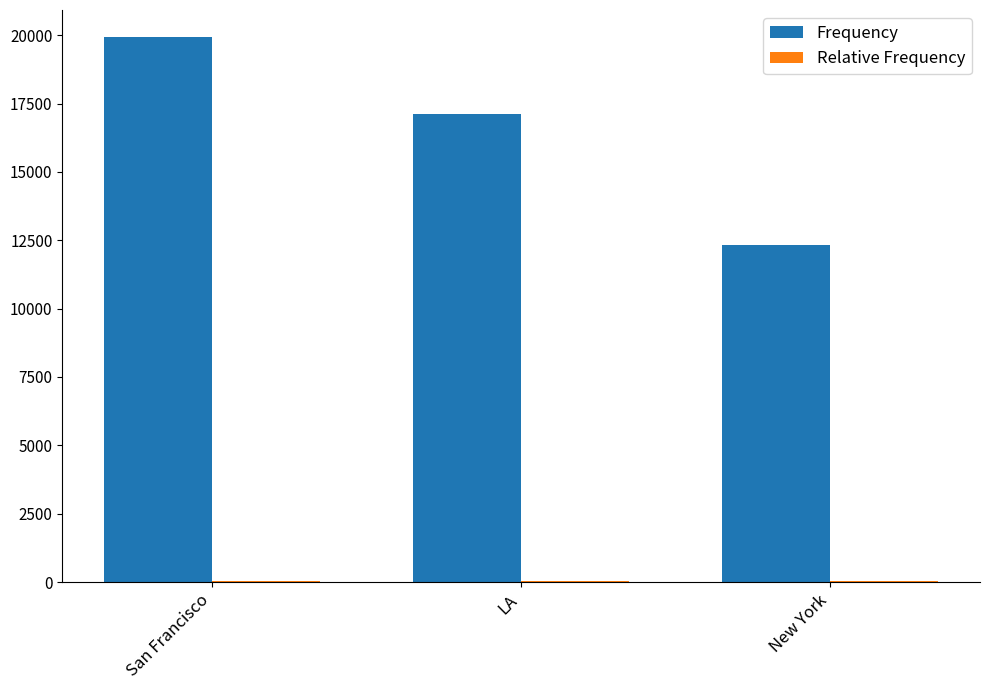

At which category is the sum across all series the highest?

San Francisco